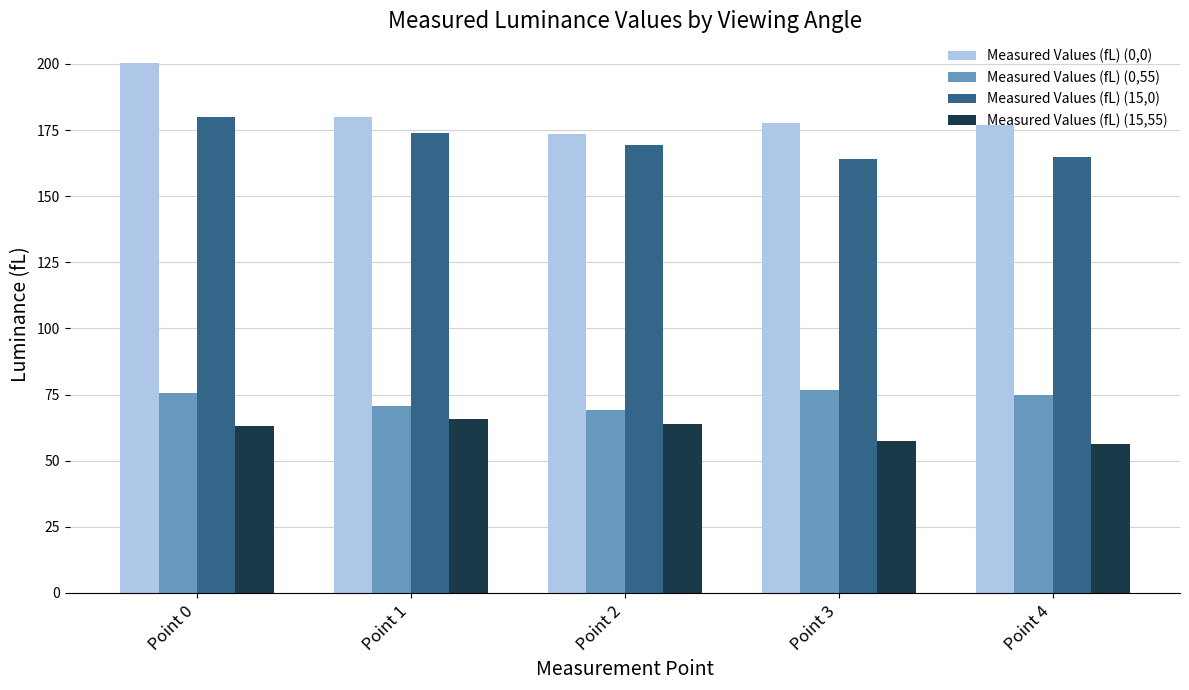

What is the lowest value of the Measured Values (fL) (0,55) series?

69.2